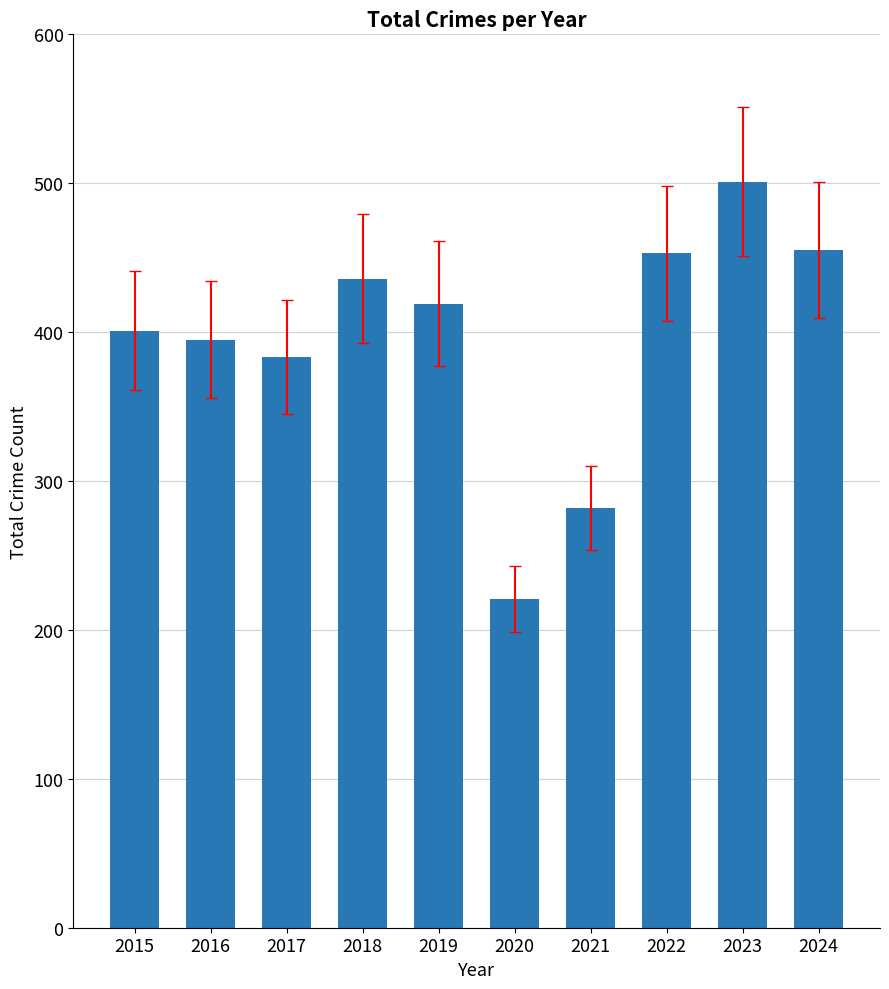

What is the ratio of the value at 2017 to the value at 2015?

1.0